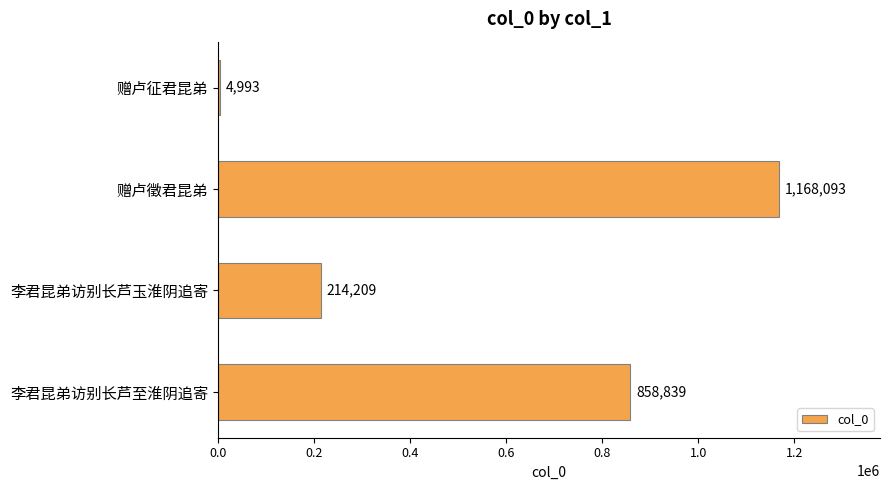

List the labels in order of value, smallest first.

赠卢征君昆弟, 李君昆弟访别长芦玉淮阴追寄, 李君昆弟访别长芦至淮阴追寄, 赠卢徵君昆弟